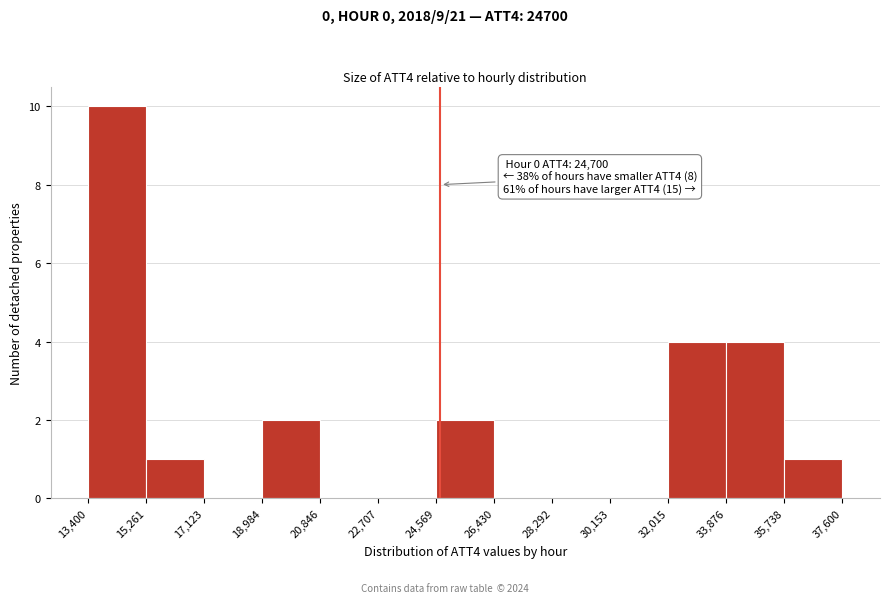

Over which range of the x-axis is the bar tallest?

13,400 to 15,261